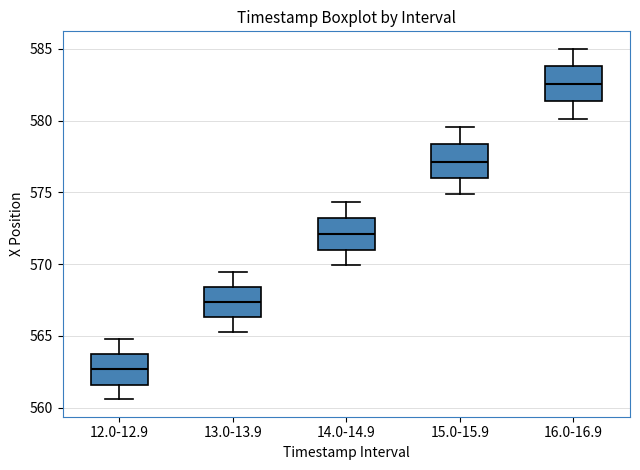

Reading left to right, transcribe this box plot: for each box, give where its median line is, the range the box spans, and where its two whiskers end, as read against the y-axis. The values are not printed on the chart, so give them approximately, as read against the axis.

12.0-12.9: median 562.5, box 561.5 to 563.5, whiskers 560.5 to 565.0
13.0-13.9: median 567.5, box 566.5 to 568.5, whiskers 565.0 to 569.5
14.0-14.9: median 572.0, box 571.0 to 573.0, whiskers 570.0 to 574.5
15.0-15.9: median 577.0, box 576.0 to 578.5, whiskers 575.0 to 579.5
16.0-16.9: median 582.5, box 581.5 to 584.0, whiskers 580.0 to 585.0